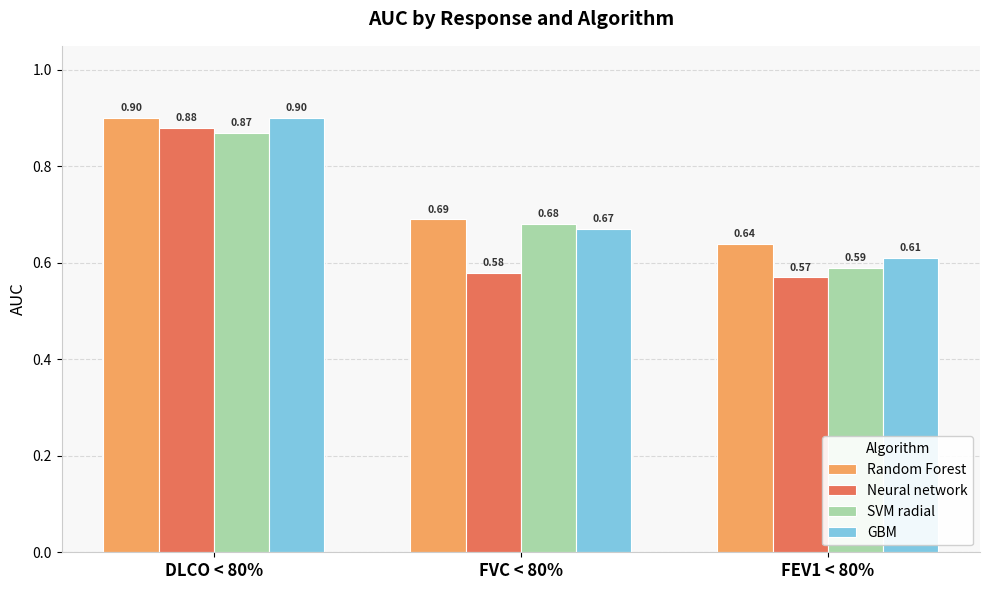

Rank the categories by GBM value from lowest to highest.

FEV1 < 80%, FVC < 80%, DLCO < 80%